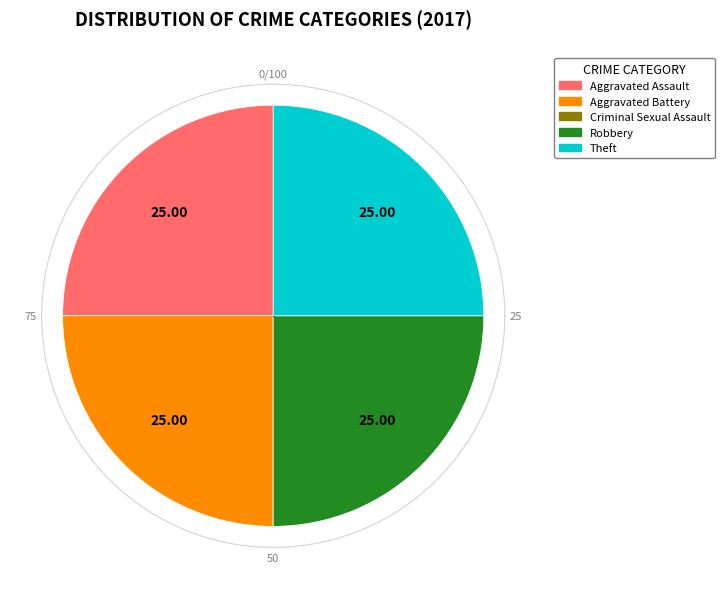

To the nearest percent, what portion does Theft represent?

25%